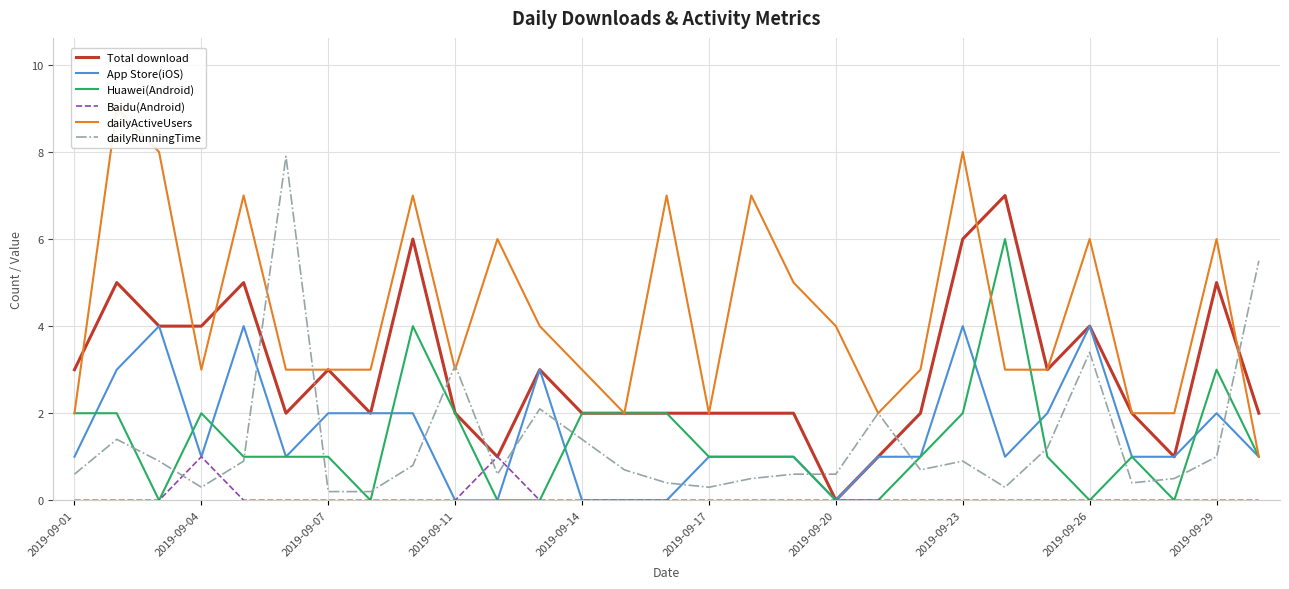

What position from the right is 20?

9